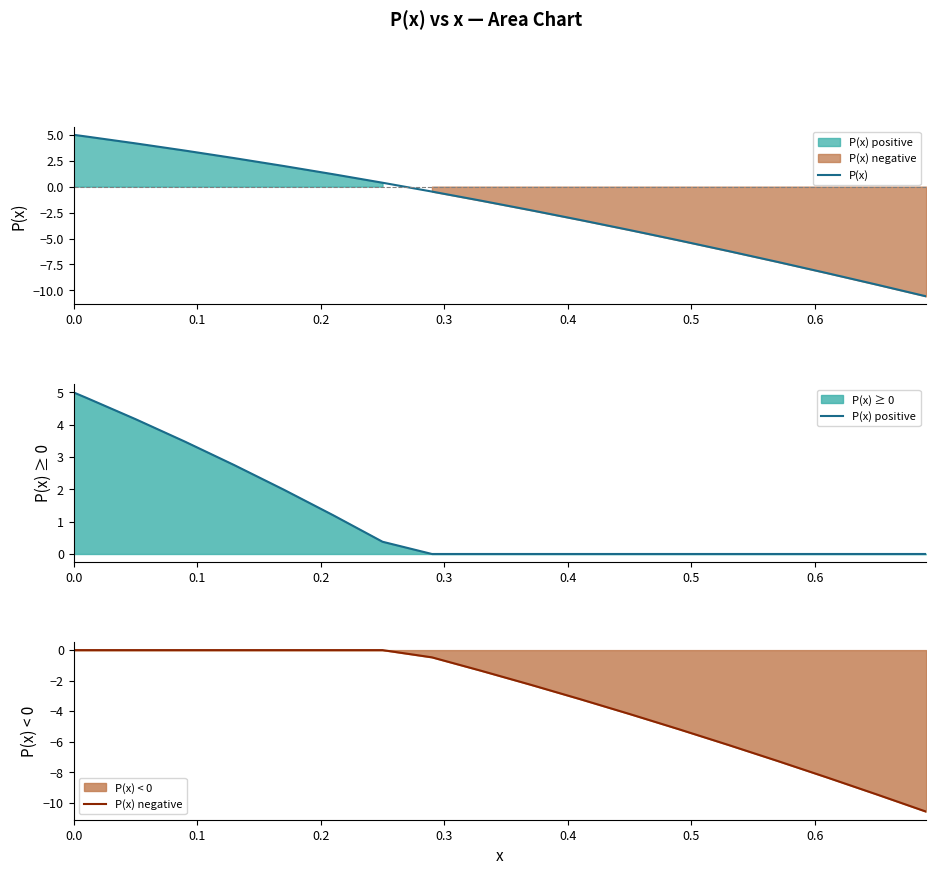

What is the minimum value for P(x)?

-10.6